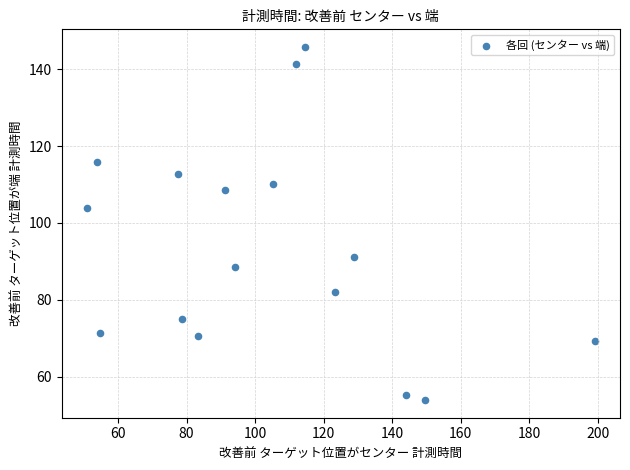

What is the range of X values (max minus min)?

148.1